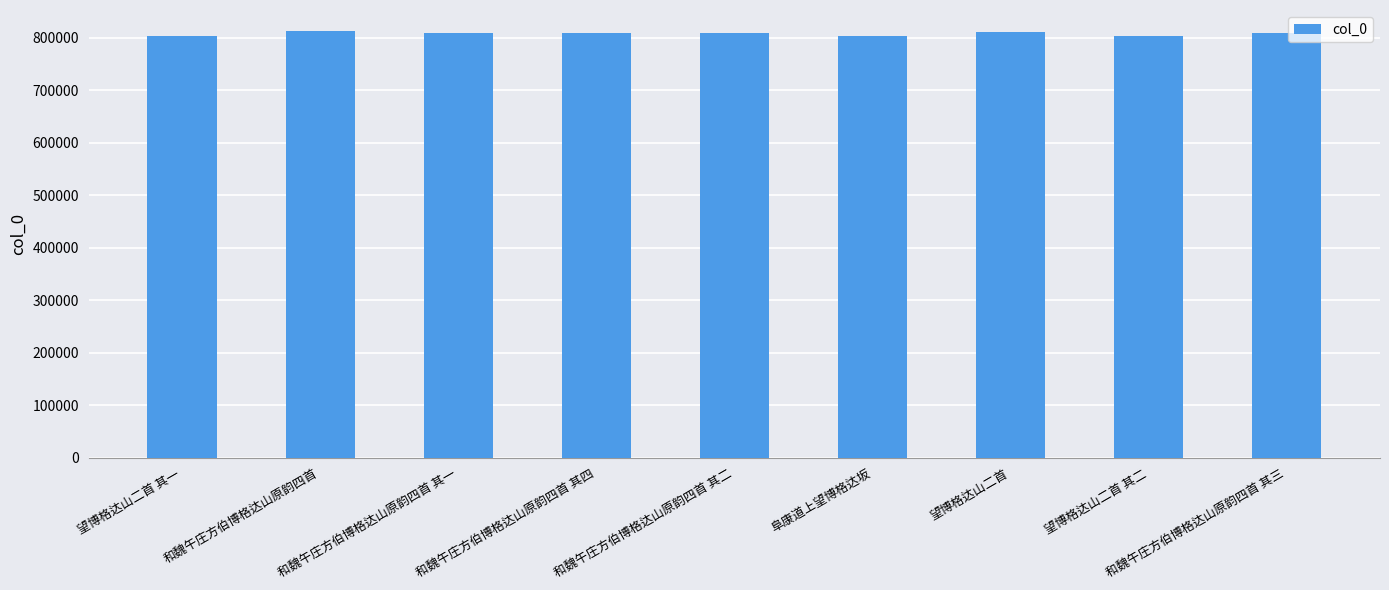

What position from the left is 和魏午庄方伯博格达山原韵四首 其一?

3